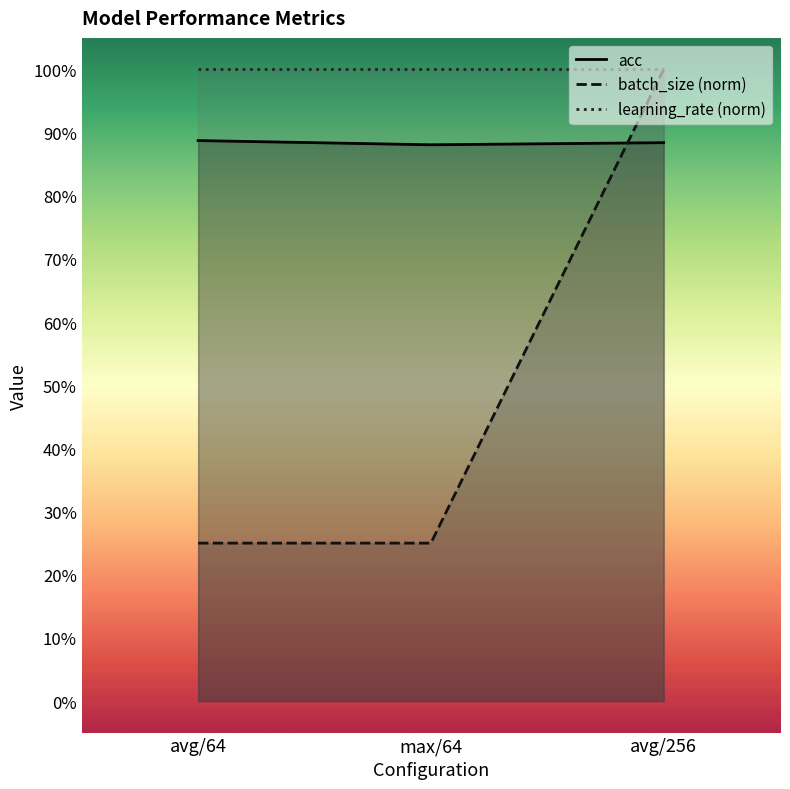

Reading right to left, list all the values displayed in this chart.

acc: avg/256=0.9	max/64=0.9	avg/64=0.9
batch_size (norm): avg/256=1.0	max/64=0.2	avg/64=0.2
learning_rate (norm): avg/256=1.0	max/64=1.0	avg/64=1.0